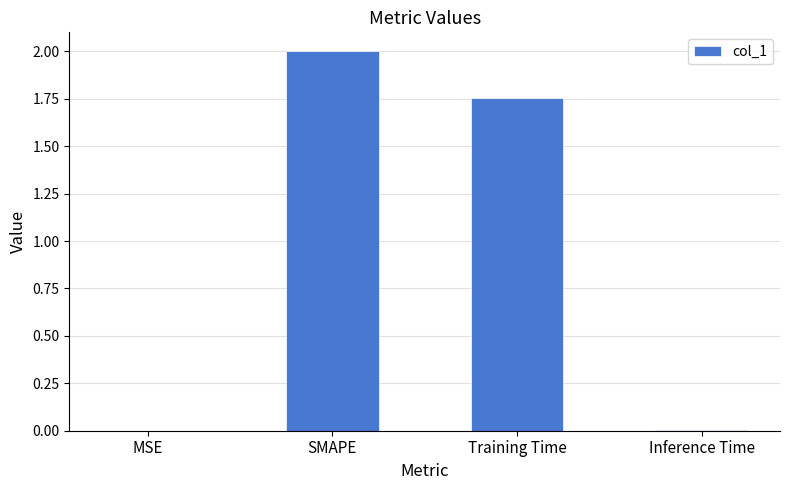

Between MSE and Training Time, which is larger?

Training Time